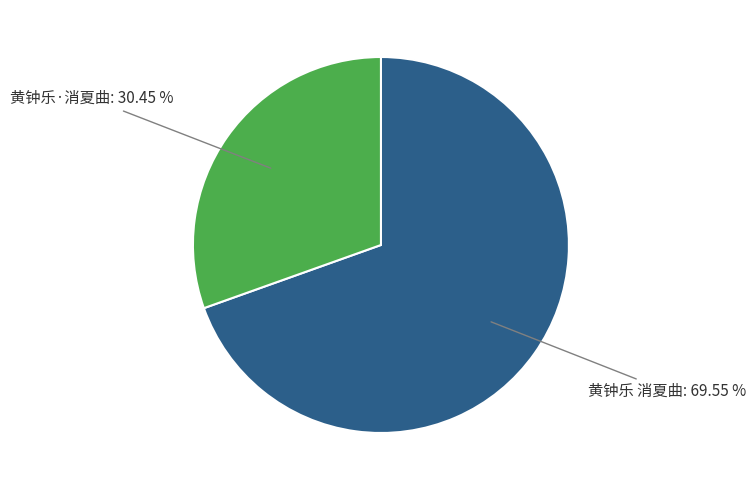

Count the number of slices in the pie.

2